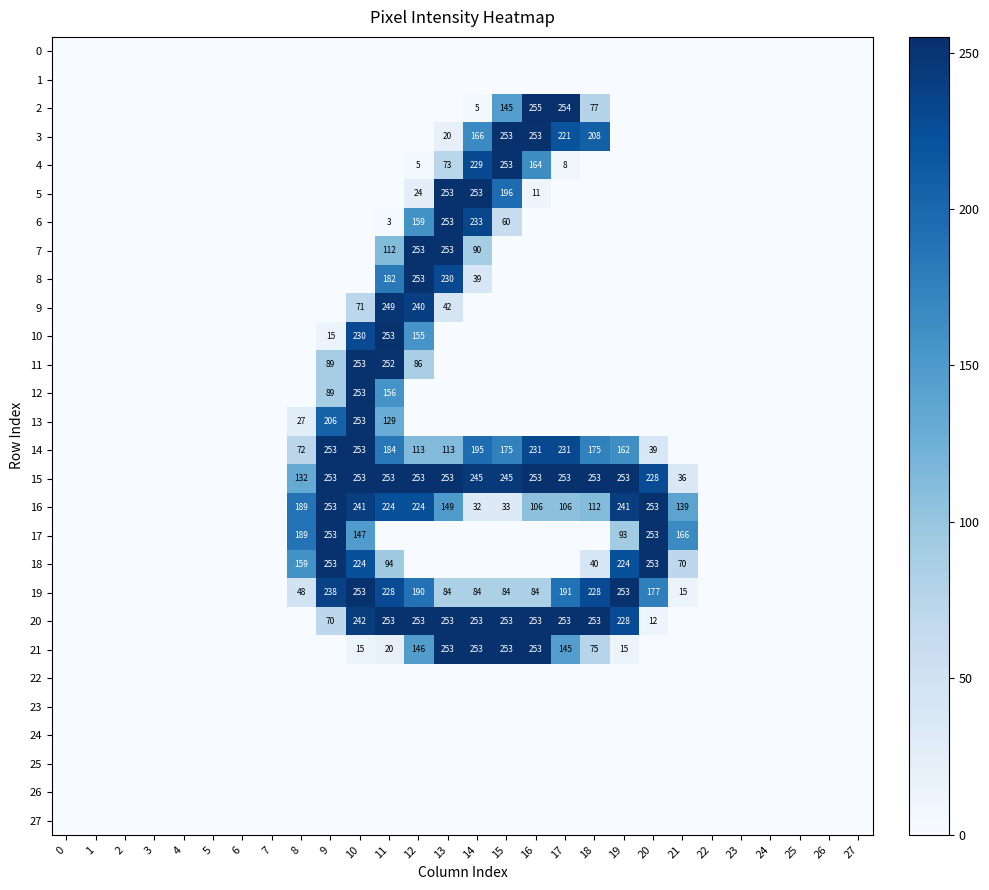

The value of 16 at 8 is 92. True or false?

False